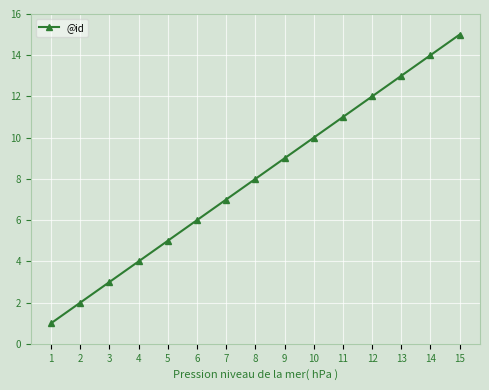

How many distinct data groups are displayed?

1